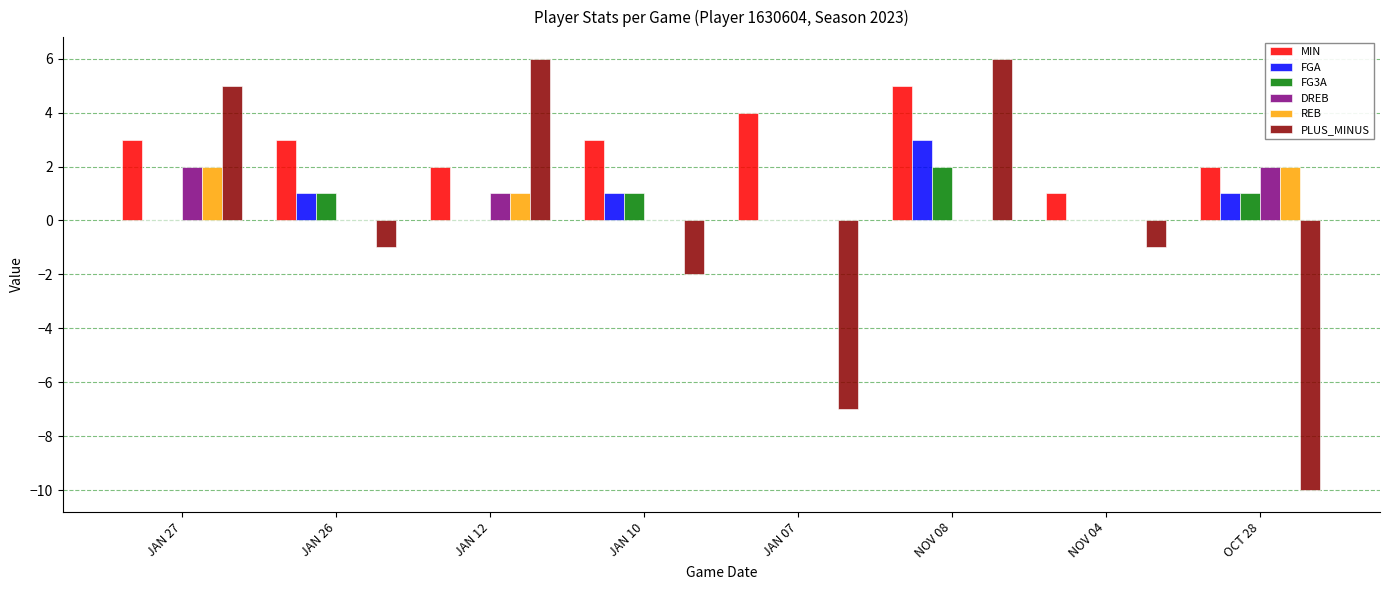

The FG3A series shows 1 at NOV 08. True or false?

False